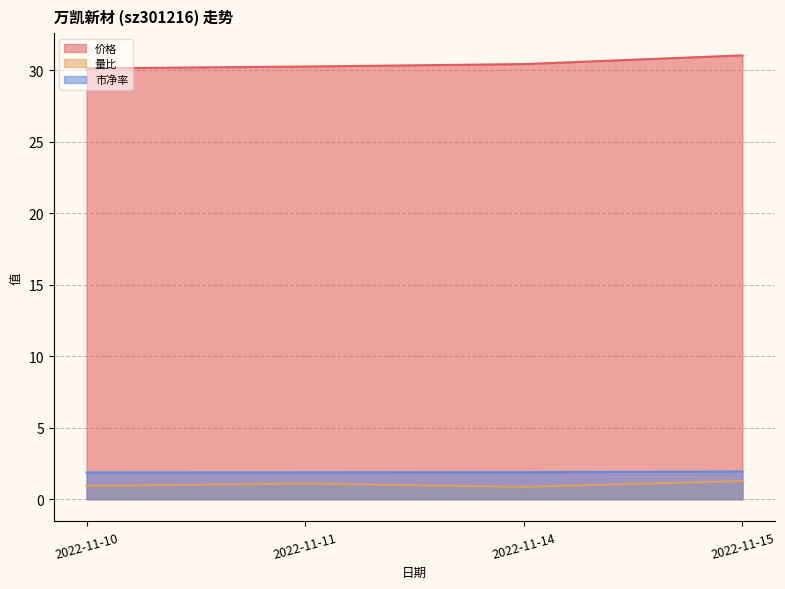

Which series has the widest spread of values?

价格